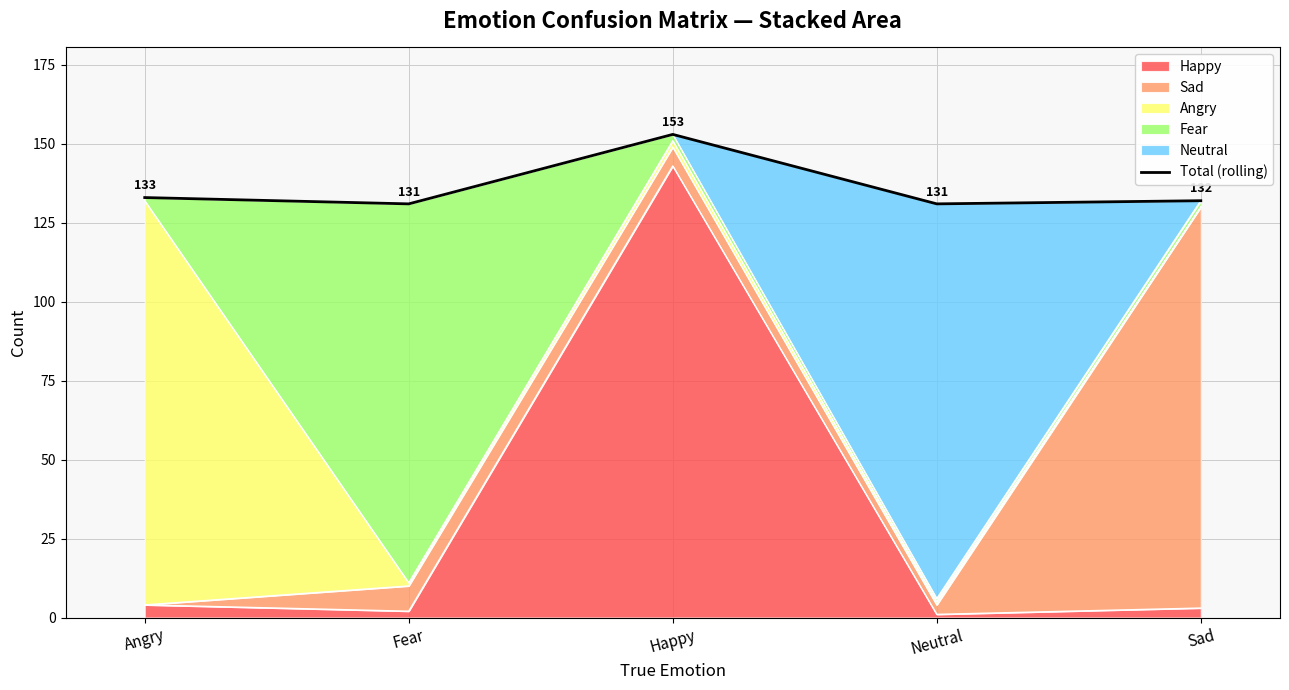

Reading right to left, extract all data points from this chart.

Sad=132	Neutral=131	Happy=153	Fear=131	Angry=133